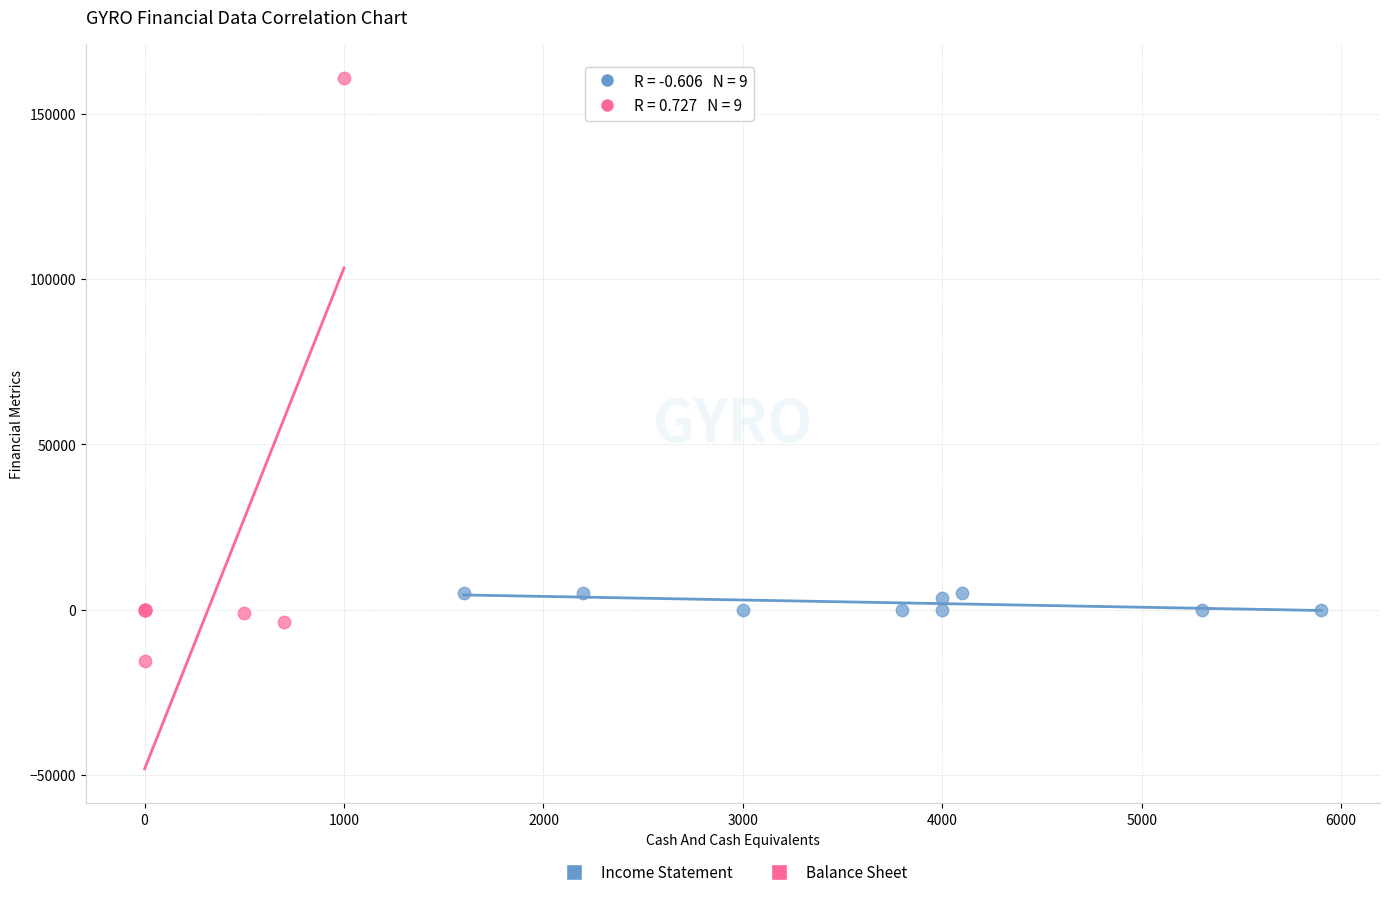

Which series has the largest Y range (max minus min)?

Balance Sheet